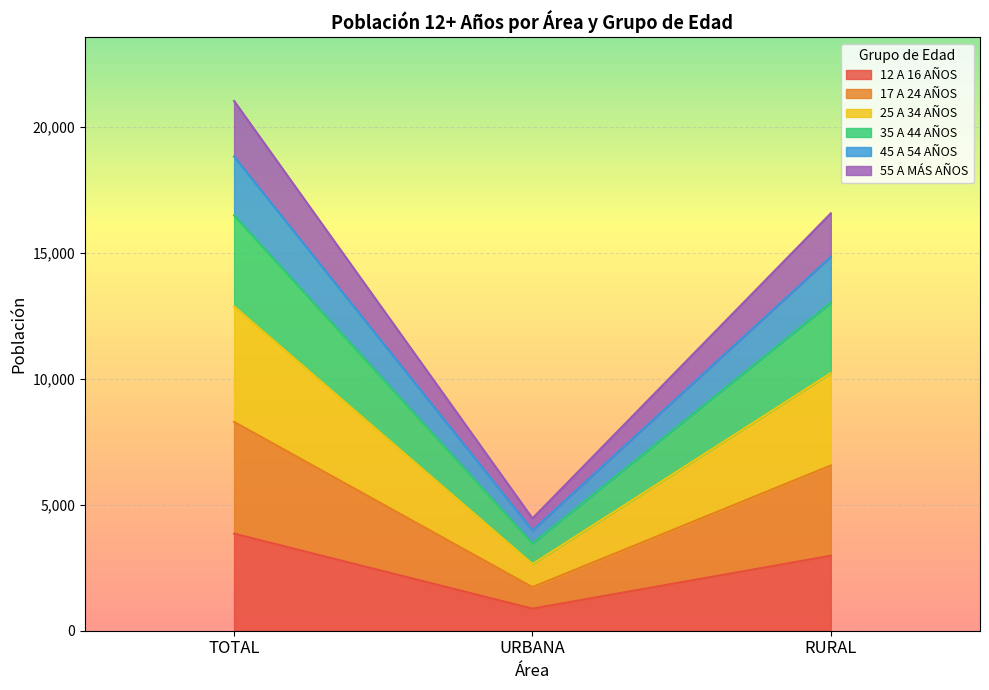

What is the total value across all series at TOTAL?

21020